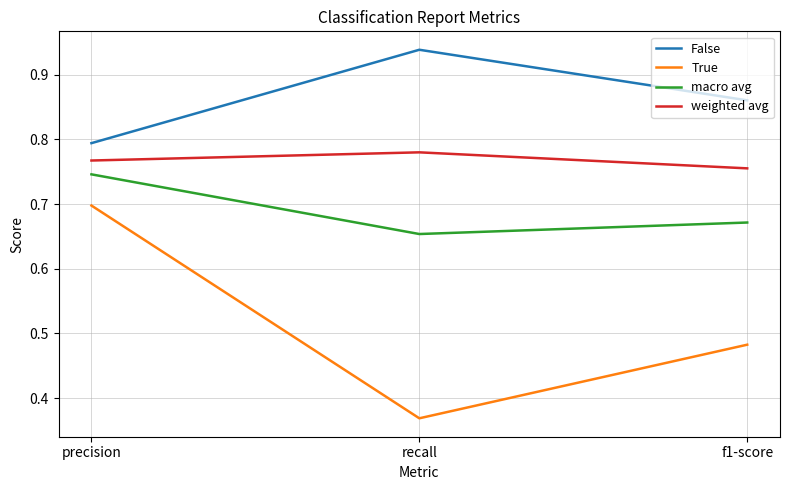

What position from the right is f1-score?

1